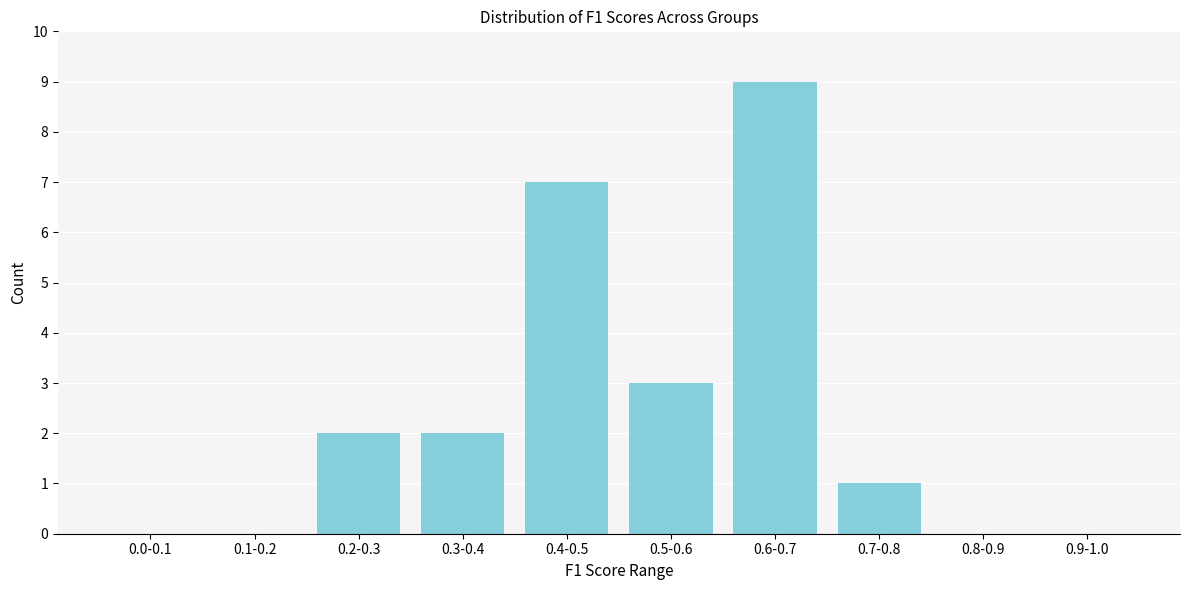

Reading left to right, list all the values displayed in this chart.

0.0-0.1=0	0.1-0.2=0	0.2-0.3=2	0.3-0.4=2	0.4-0.5=7	0.5-0.6=3	0.6-0.7=9	0.7-0.8=1	0.8-0.9=0	0.9-1.0=0